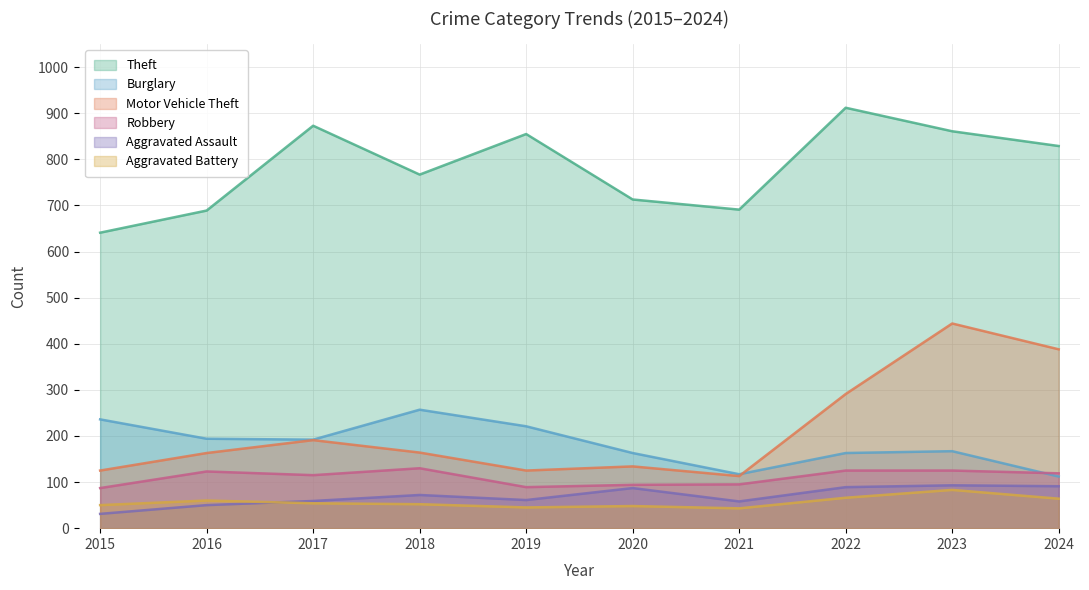

Where is Burglary nearest to the value 184?

2017